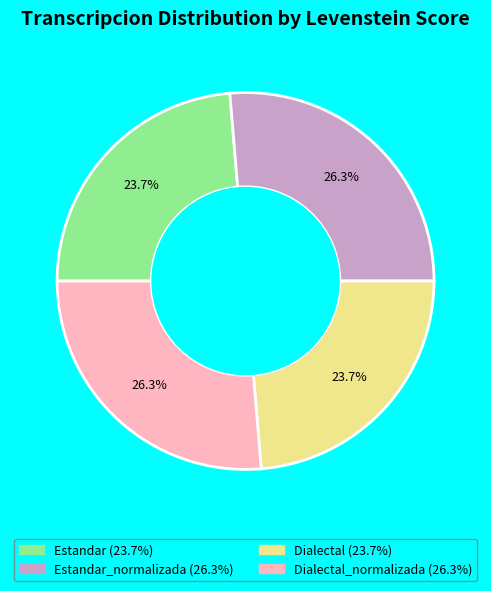

Is there any slice that represents more than half of the pie?

No